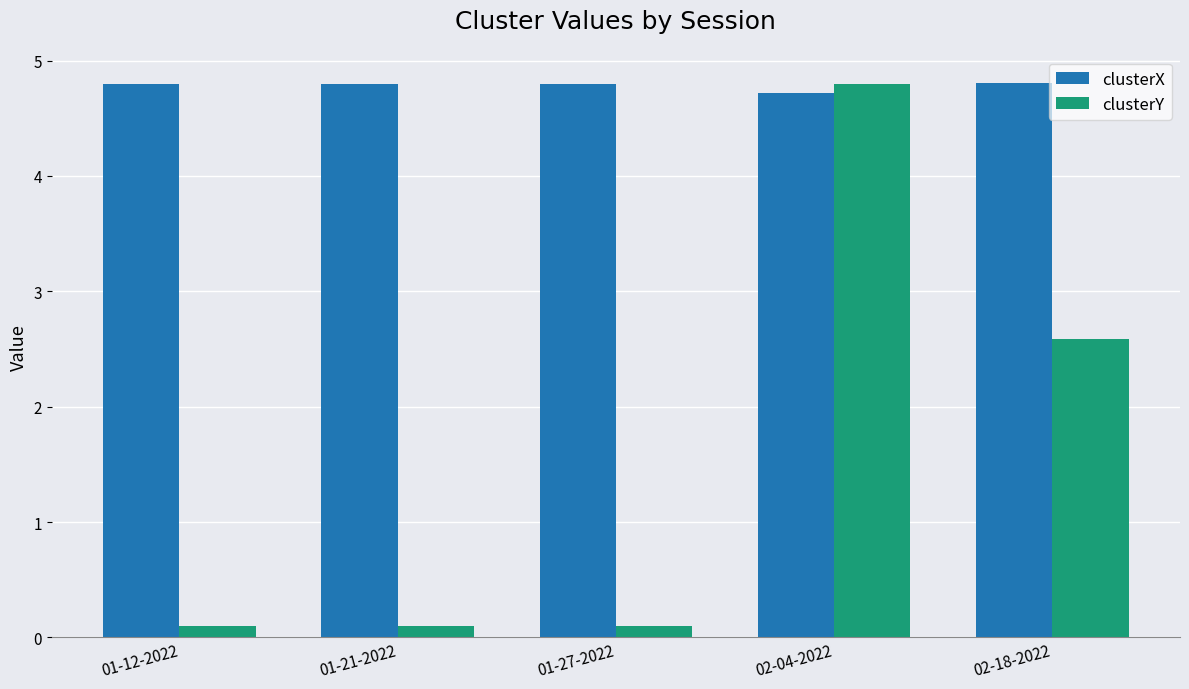

What is the difference between the maximum and minimum values in the clusterY series?

4.7